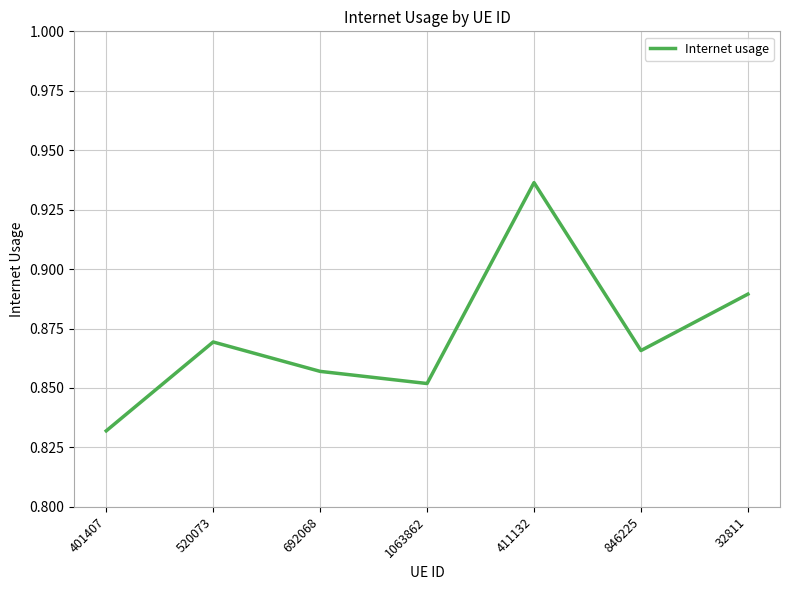

What is the sum of all values?

6.1